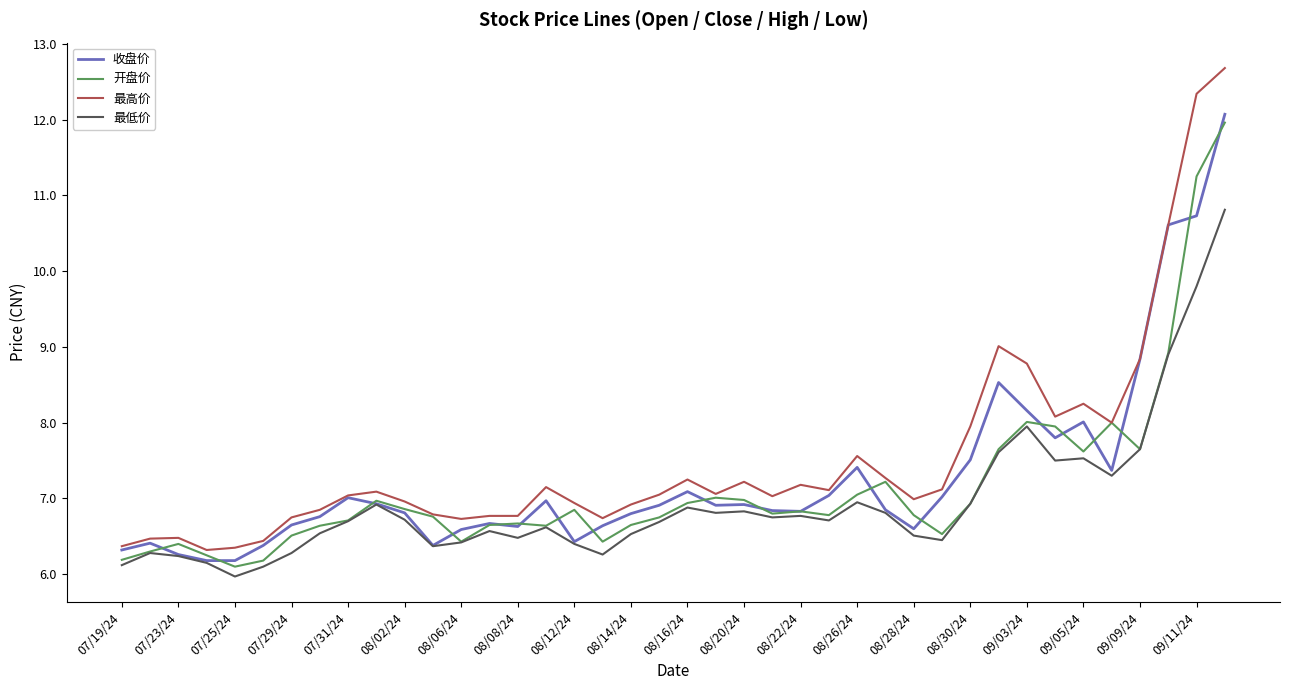

What is the average value of the 最低价 series?

6.9